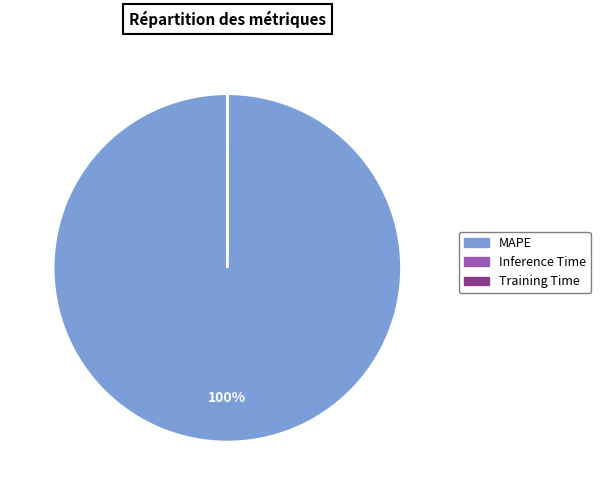

What is the largest slice in the pie chart?

MAPE